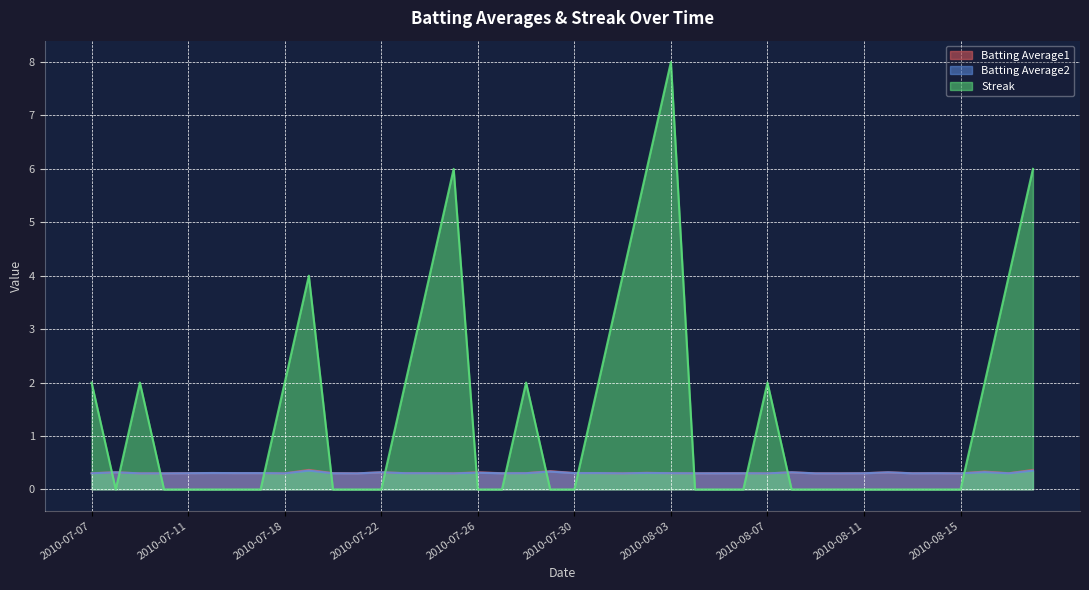

Reading left to right, list all the values displayed in this chart.

Batting Average1: 0.3	0.3	0.3	0.3	0.3	0.3	0.3	0.3	0.3	0.4	0.3	0.3	0.3	0.3	0.3	0.3	0.3	0.3	0.3	0.3	0.3	0.3	0.3	0.3	0.3	0.3	0.3	0.3	0.3	0.3	0.3	0.3	0.3	0.3	0.3	0.3	0.3	0.3	0.3	0.4
Batting Average2: 0.3	0.3	0.3	0.3	0.3	0.3	0.3	0.3	0.3	0.4	0.3	0.3	0.3	0.3	0.3	0.3	0.3	0.3	0.3	0.3	0.3	0.3	0.3	0.3	0.3	0.3	0.3	0.3	0.3	0.3	0.3	0.3	0.3	0.3	0.3	0.3	0.3	0.3	0.3	0.4
Streak: 2.0	0.0	2.0	0.0	0.0	0.0	0.0	0.0	2.0	4.0	0.0	0.0	0.0	2.0	4.0	6.0	0.0	0.0	2.0	0.0	0.0	2.0	4.0	6.0	8.0	0.0	0.0	0.0	2.0	0.0	0.0	0.0	0.0	0.0	0.0	0.0	0.0	2.0	4.0	6.0